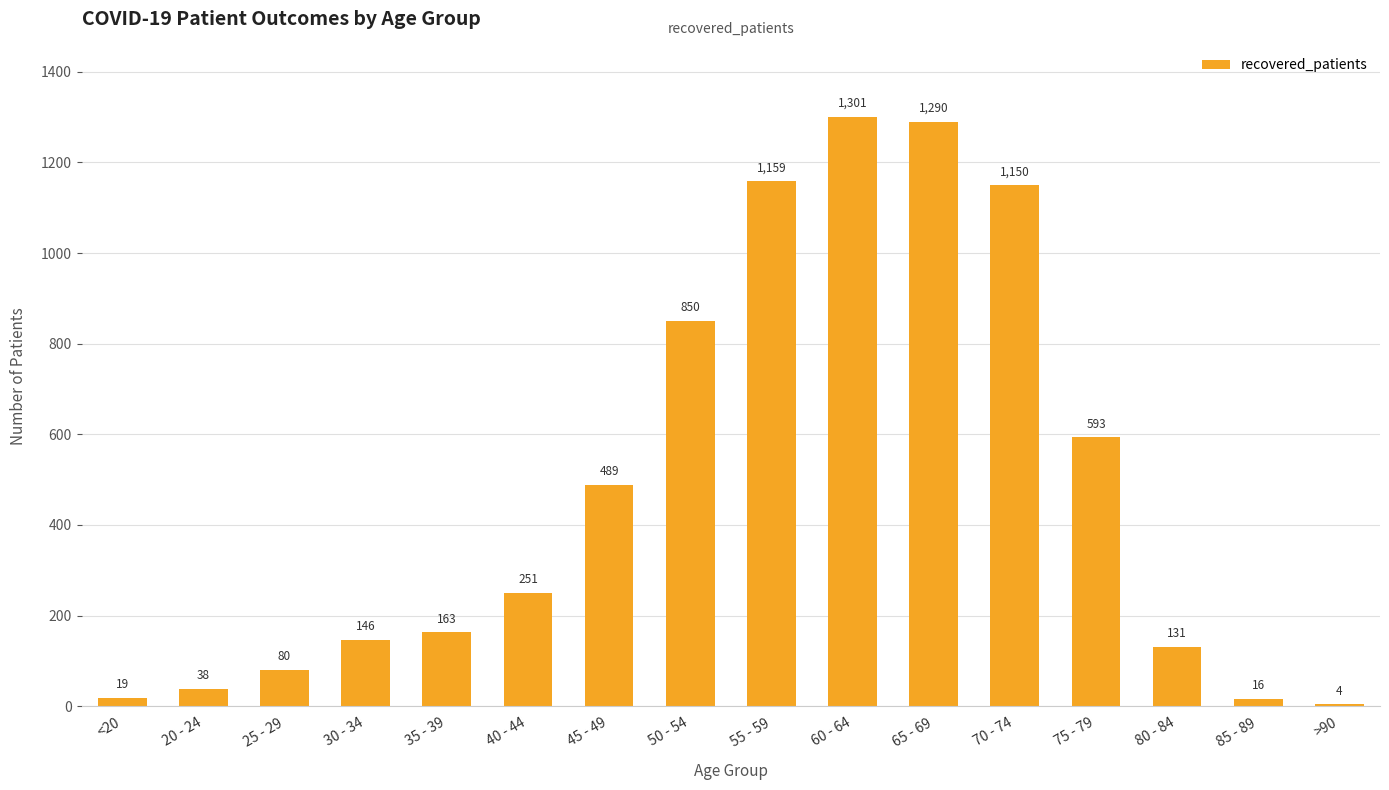

True or false: the data shows 16 at 85 - 89.

True